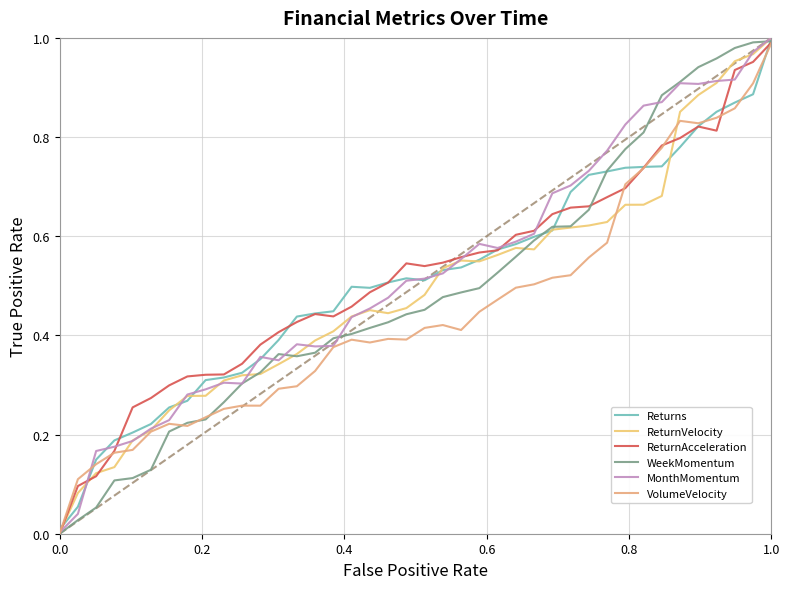

Is this an area chart (filled region under the line)?

No